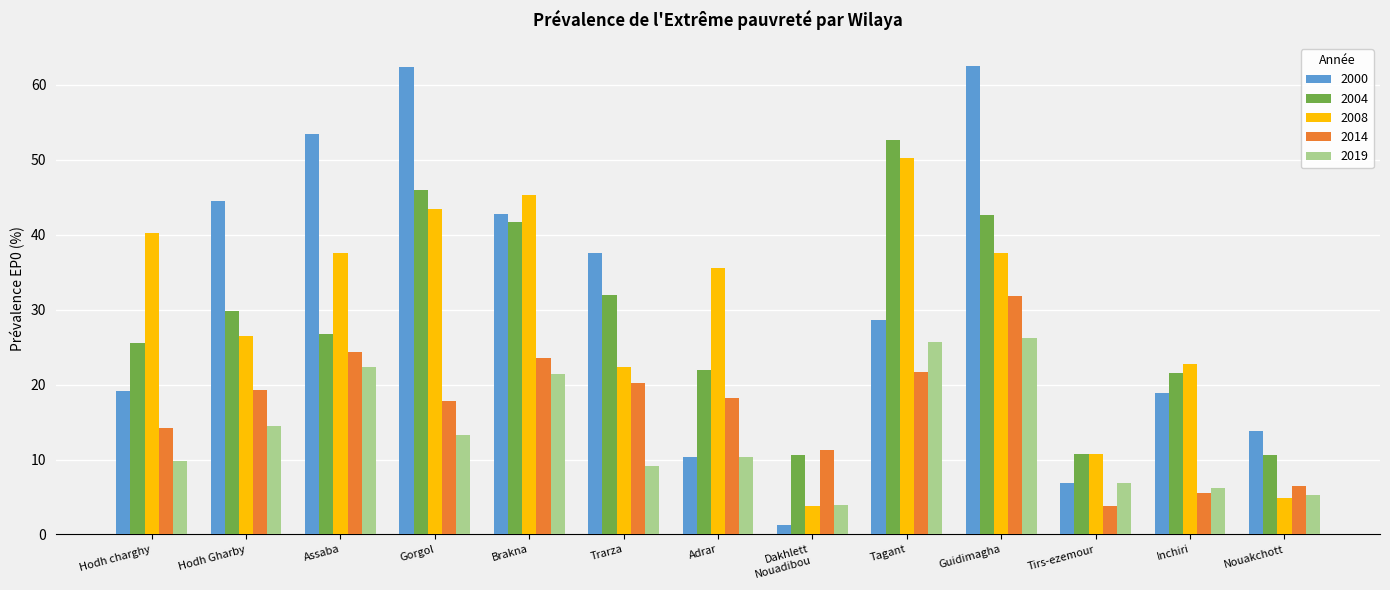

What is the total value across all series at Nouakchott?

41.0